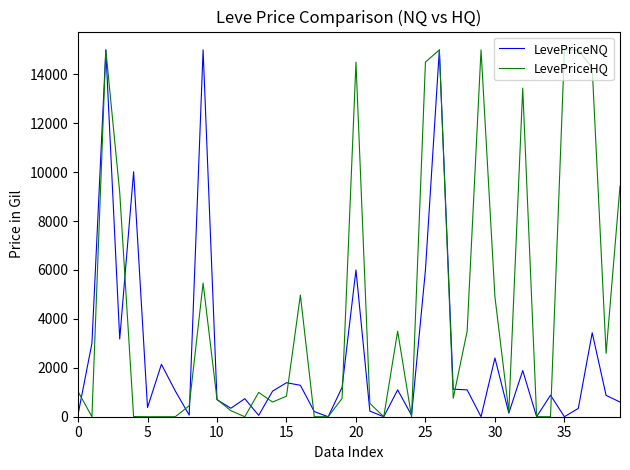

Which series has the largest total across all categories?

LevePriceHQ